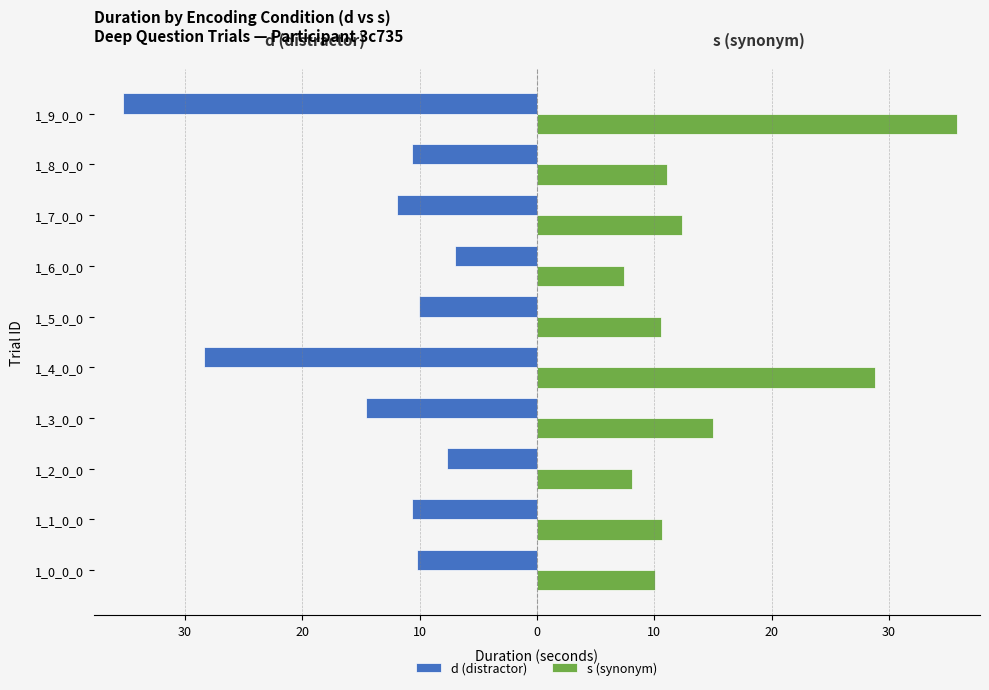

List the series in order of their peak value, lowest first.

d (distractor), s (synonym)